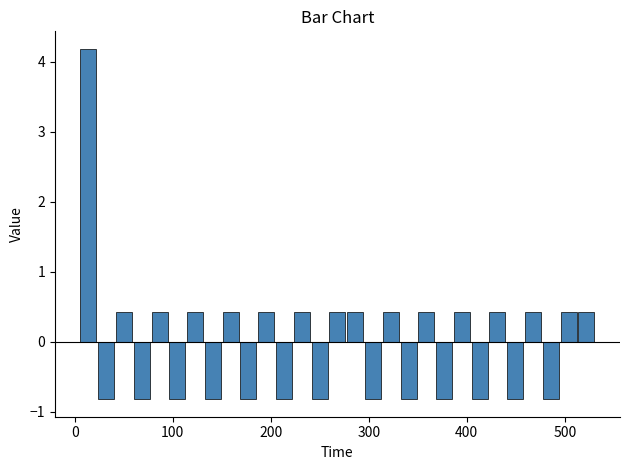

Around what value on the x-axis is the tallest bar? Give the approximate position of its centre, as read against the axis.

10